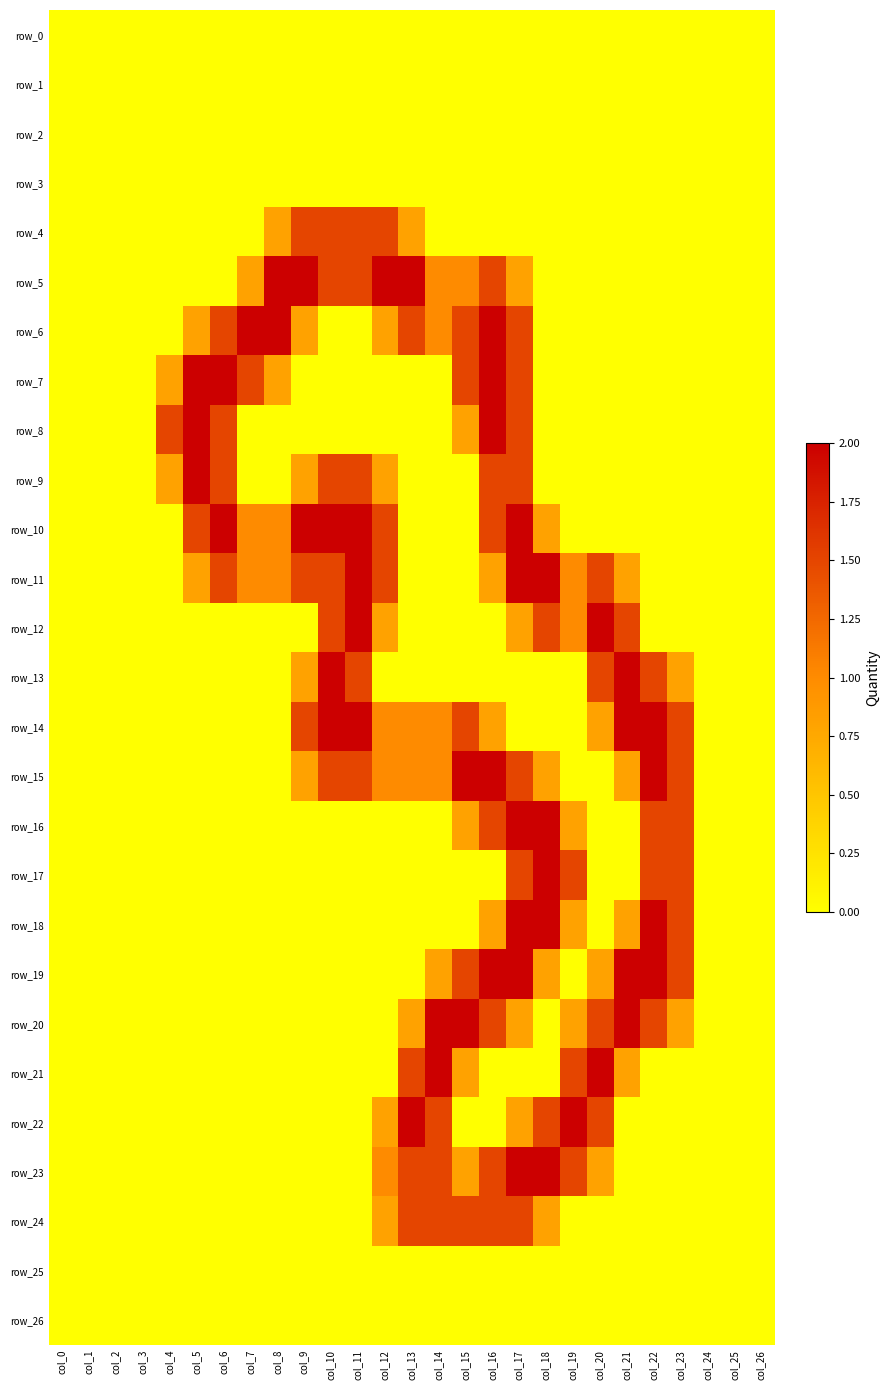

Where is row_16 nearest to the value 1?

col_15